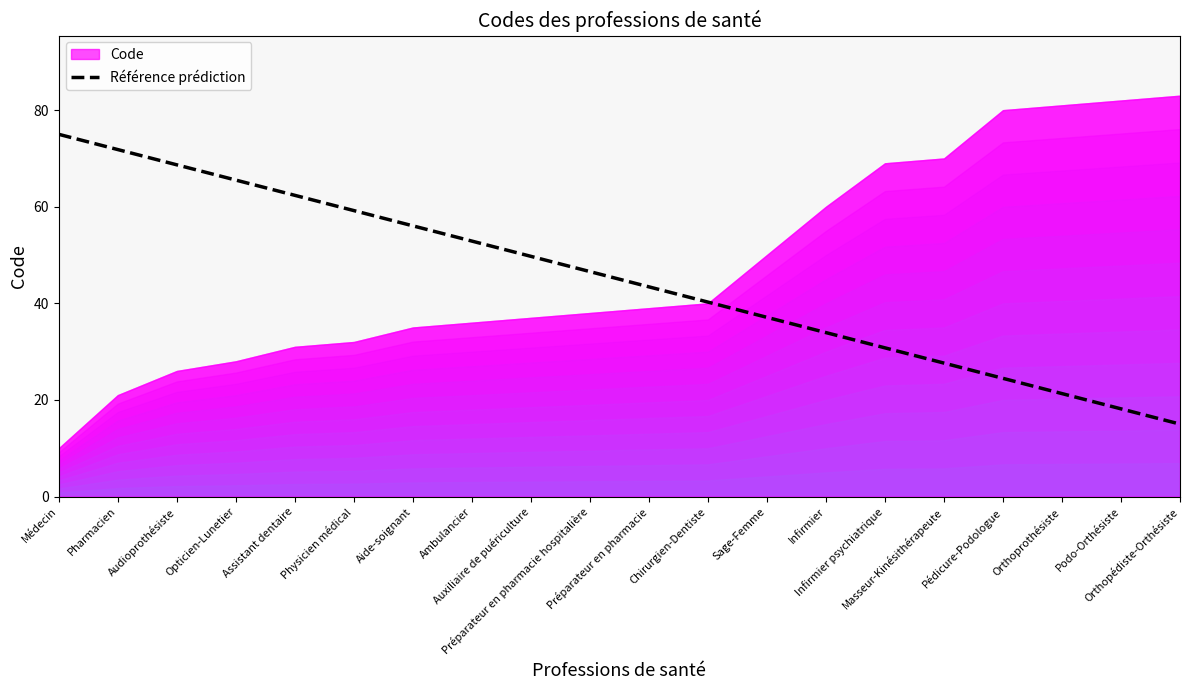

True or false: the data shows 71.8 at Pharmacien.

True